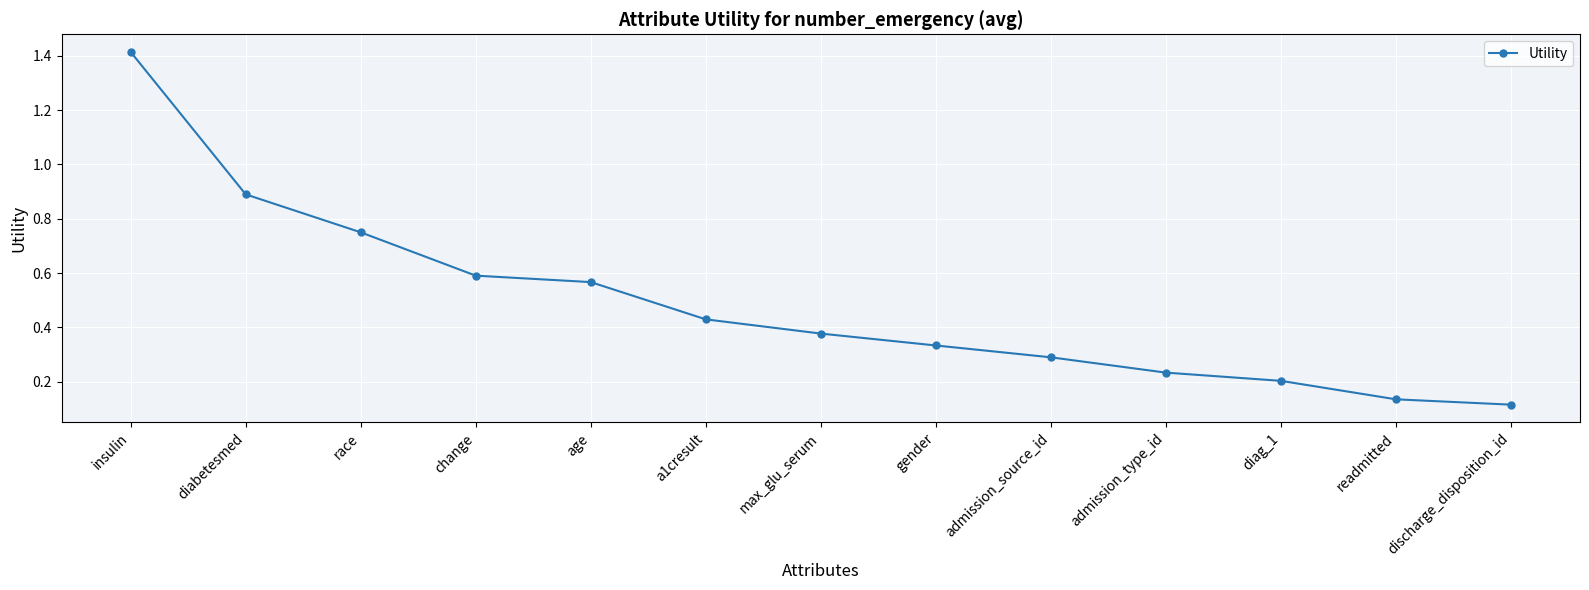

Is it true that the value at admission_source_id is 0.5?

False